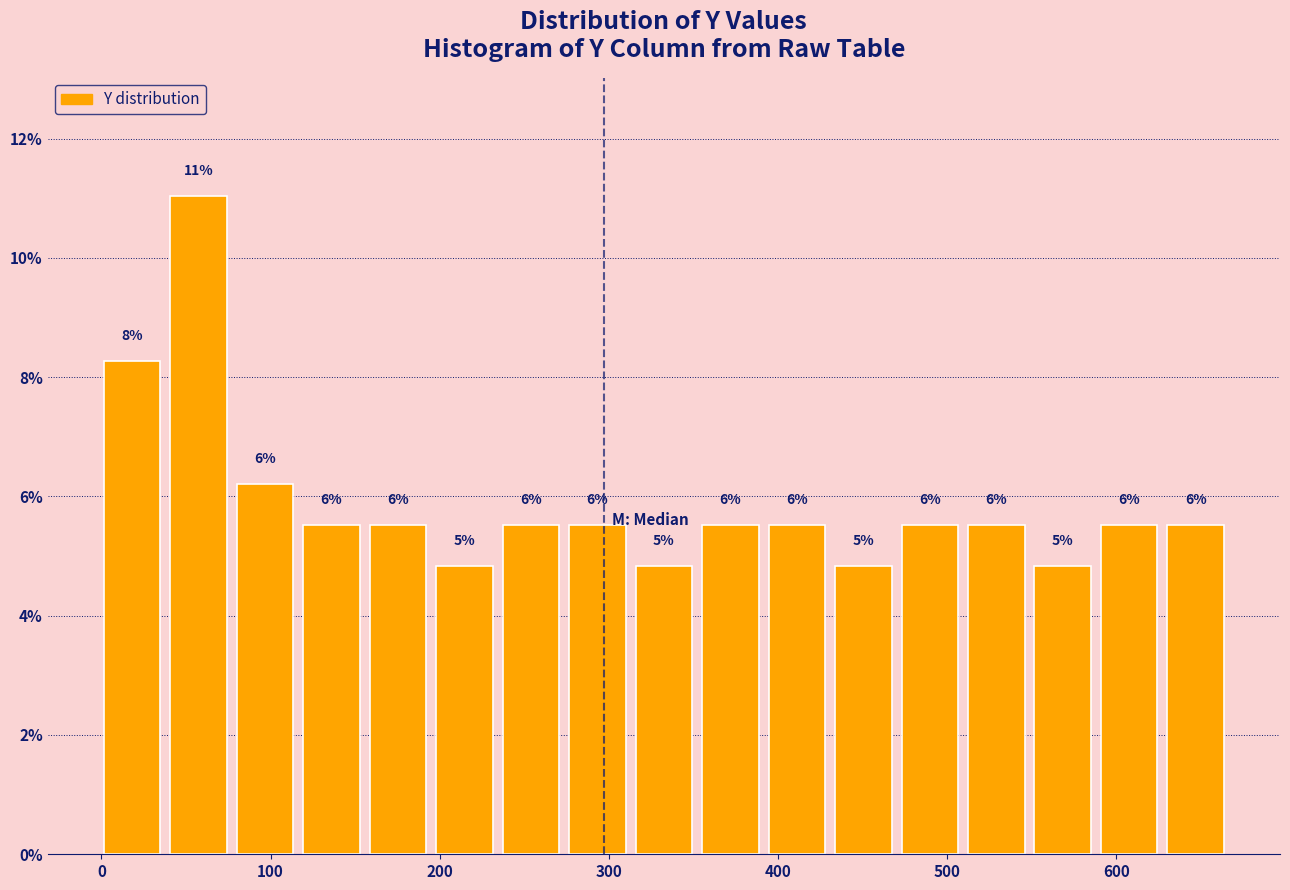

Read against the x-axis, roughly where is the centre of the tallest bar?

60